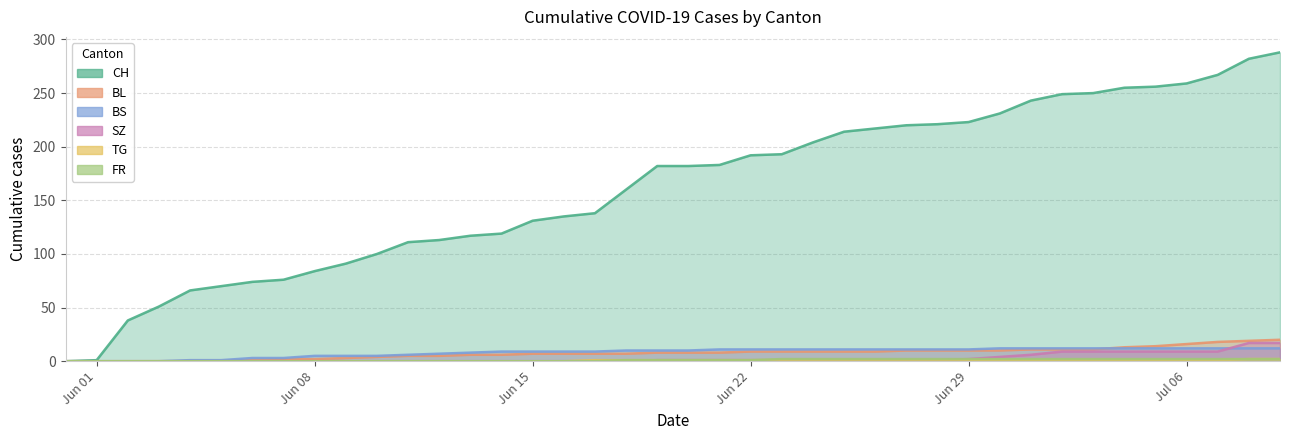

At 2020-07-01, list the series in order from smallest to largest.

TG, FR, SZ, BL, BS, CH